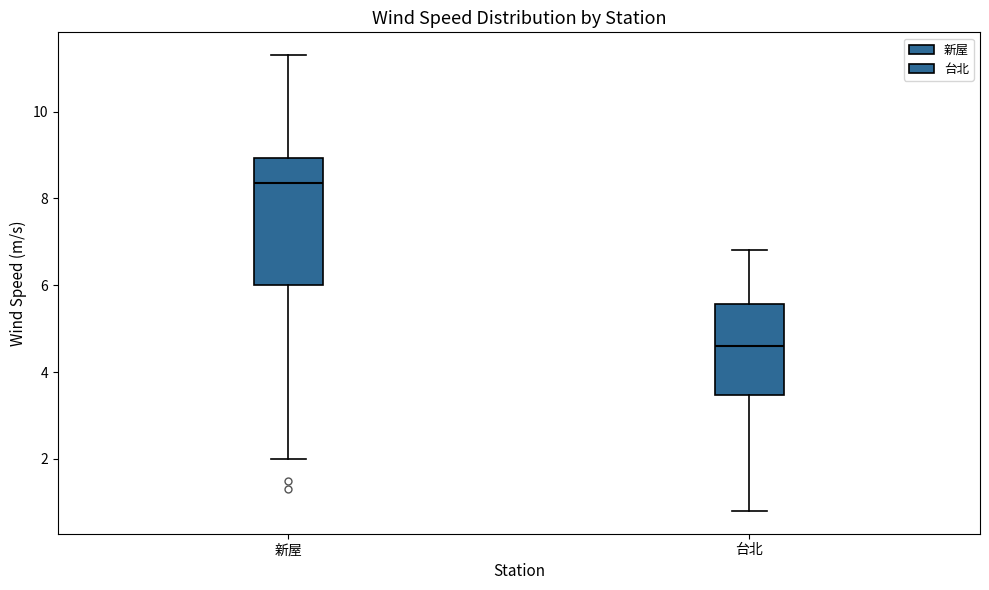

Reading left to right, transcribe this box plot: for each box, give where its median line is, the range the box spans, and where its two whiskers end, as read against the y-axis. The values are not printed on the chart, so give them approximately, as read against the axis.

新屋: median 8.4, box 6.0 to 9.0, whiskers 2.0 to 11.4
台北: median 4.6, box 3.4 to 5.6, whiskers 0.8 to 6.8